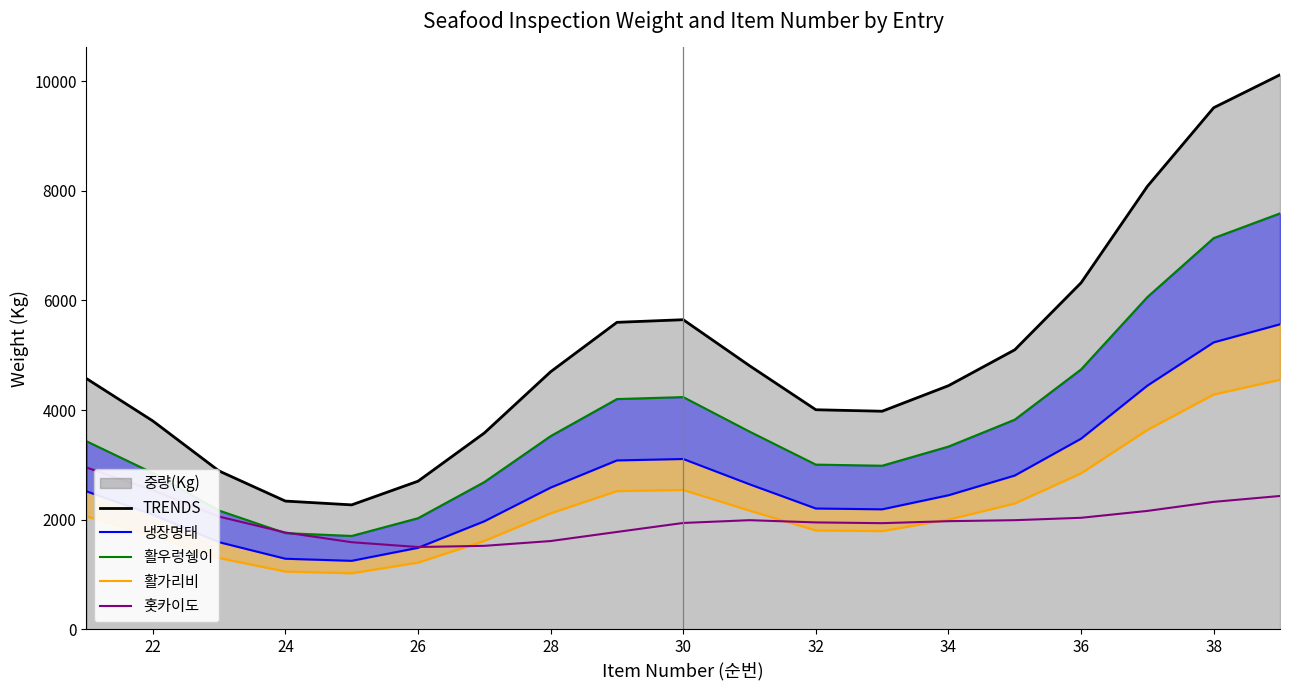

In 활우렁쉥이, how many points are higher than both neighbors (excluding endpoints)?

1